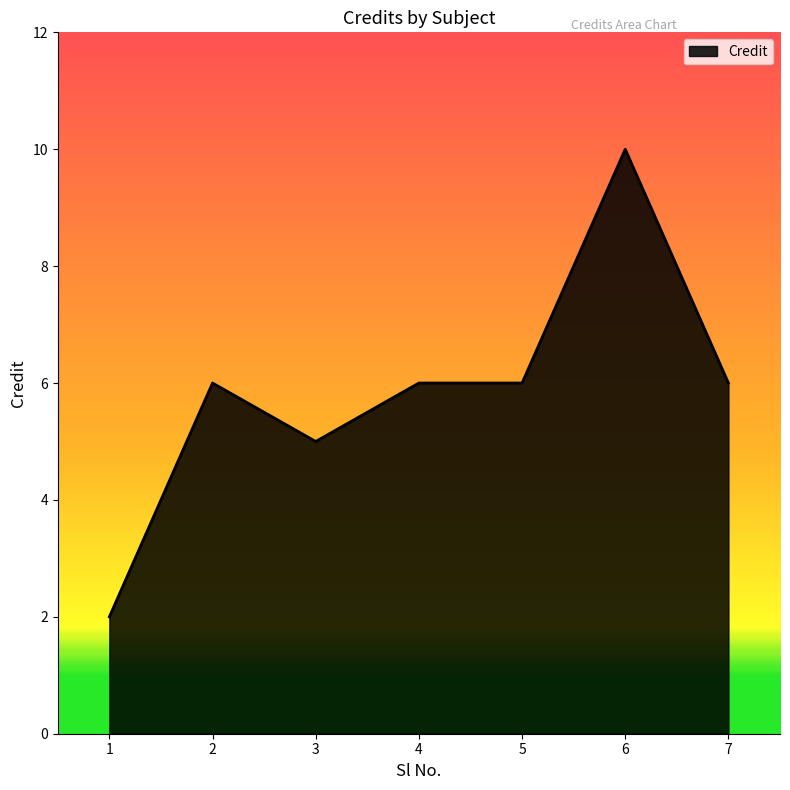

How many values are below 6?

2